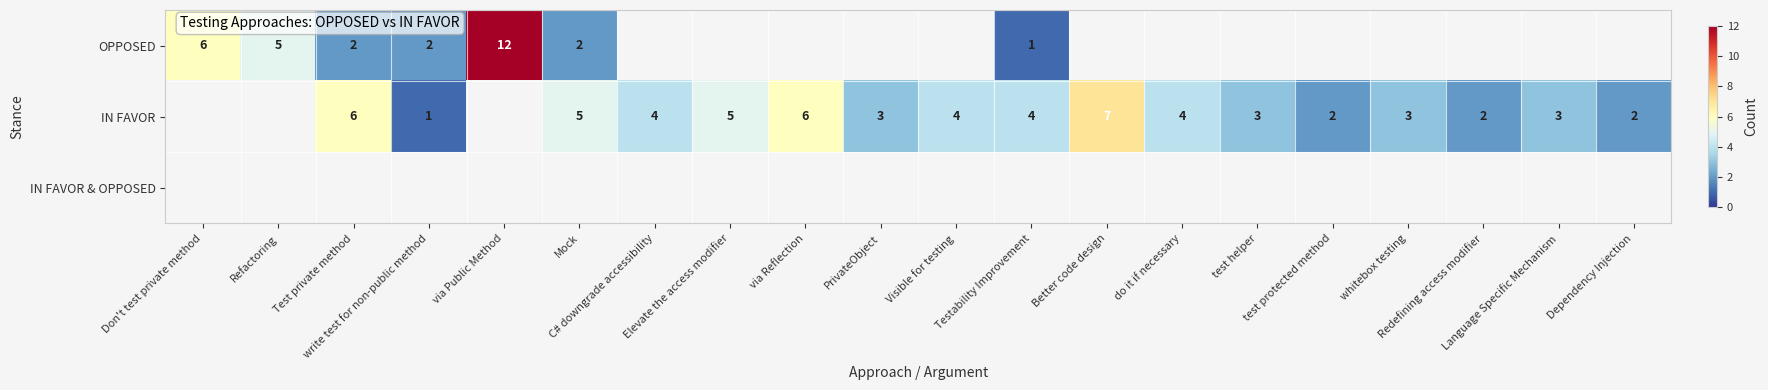

Which category has the lowest value across all series?

Testability Improvement